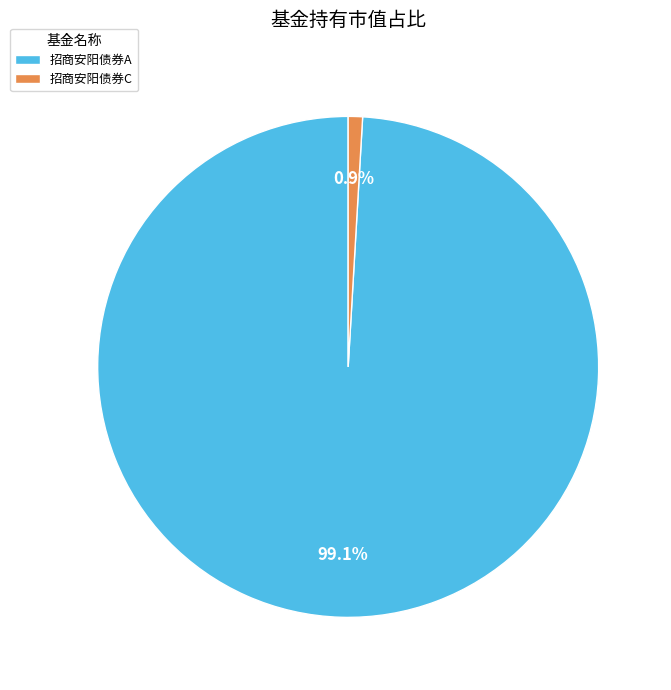

What is the smallest slice in the pie chart?

招商安阳债券C